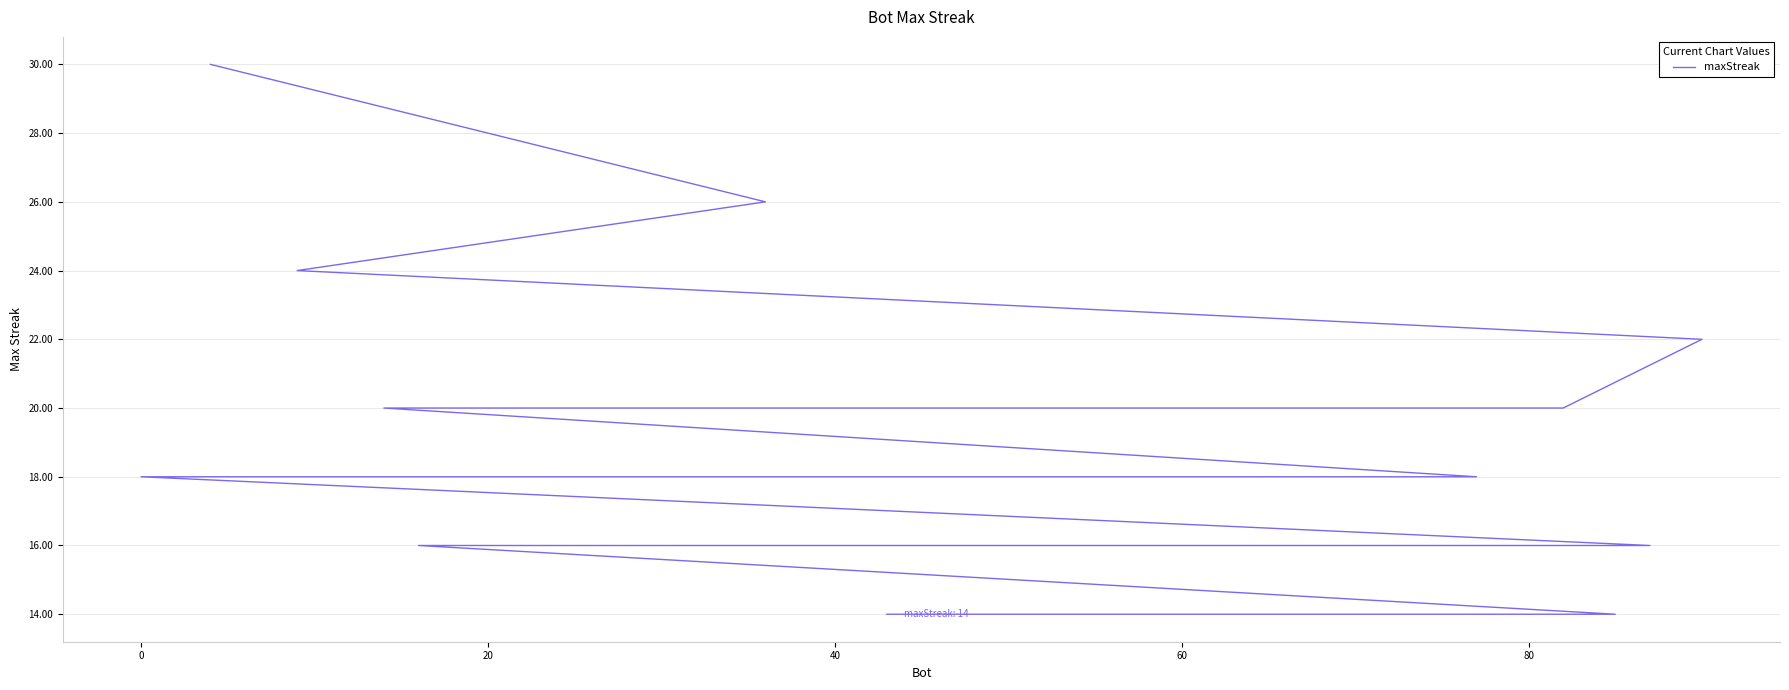

Is this an area chart (filled region under the line)?

No